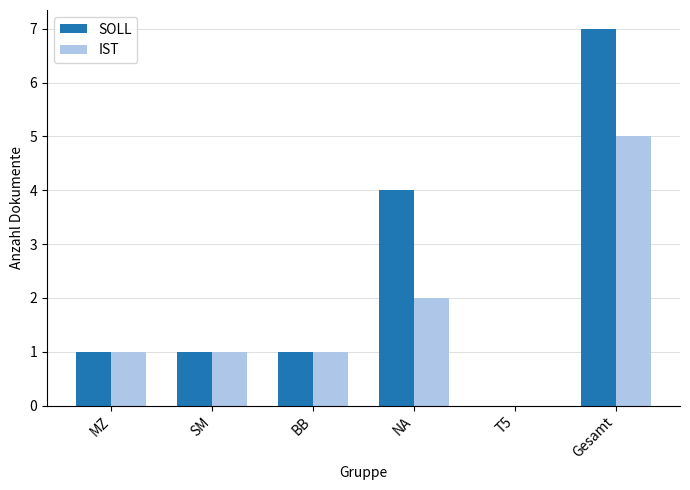

What is the sum of the IST values at MZ and NA?

3